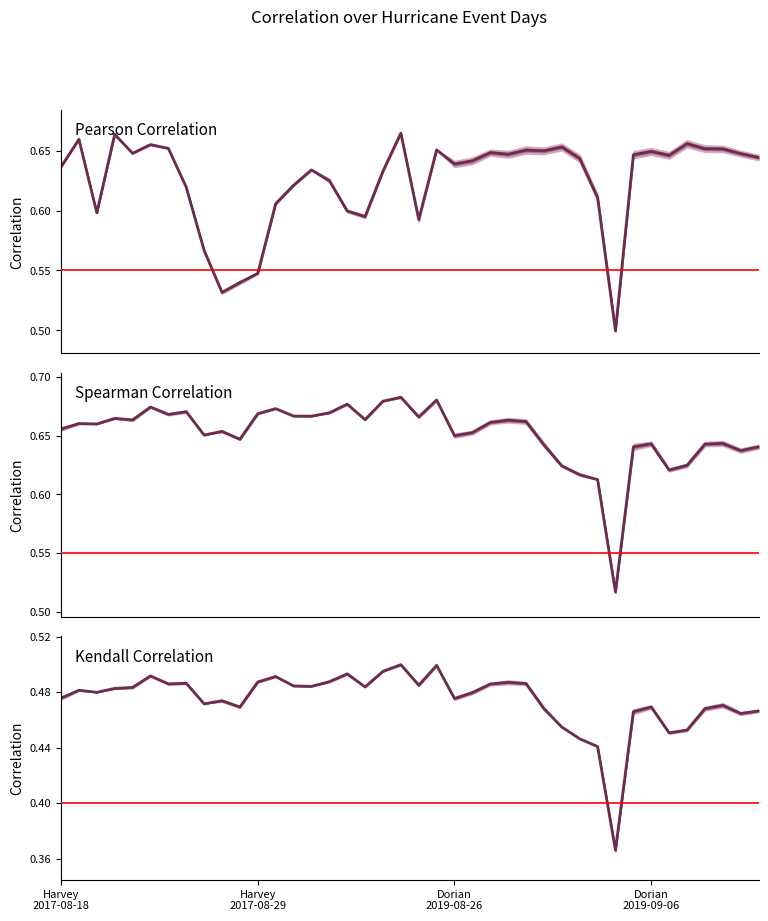

What is the value of the Spearman Correlation point at the 29th from the left?

0.6